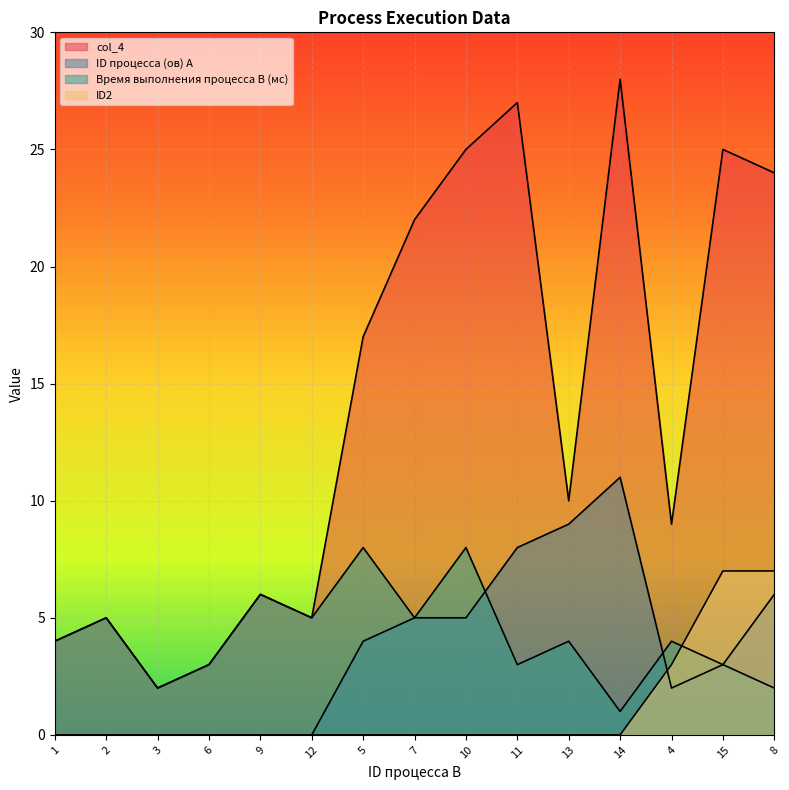

Count the number of data series in this chart.

4